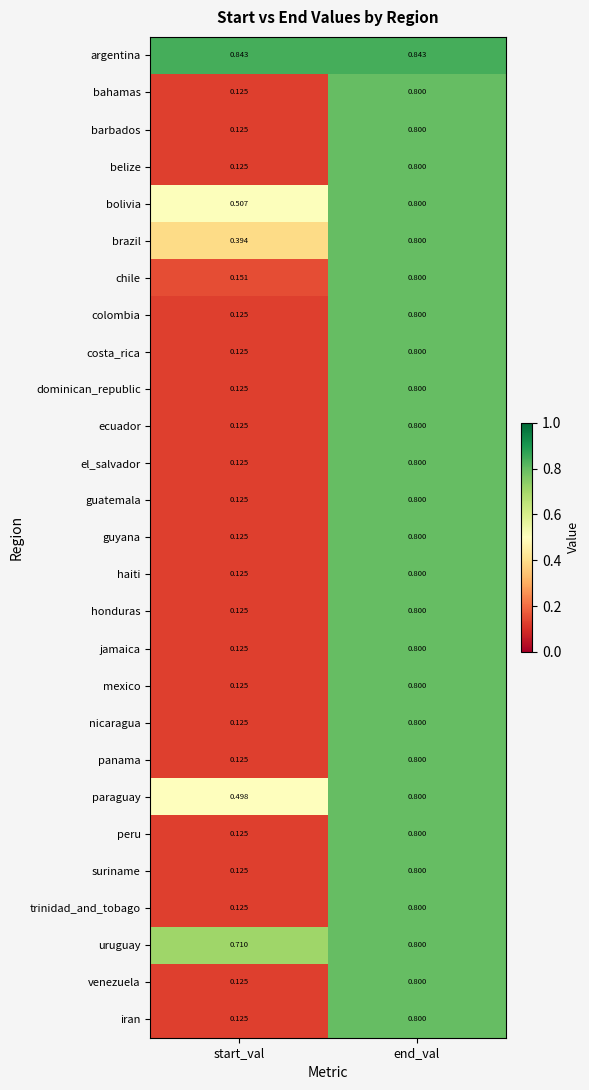

Which series has the largest total across all categories?

argentina